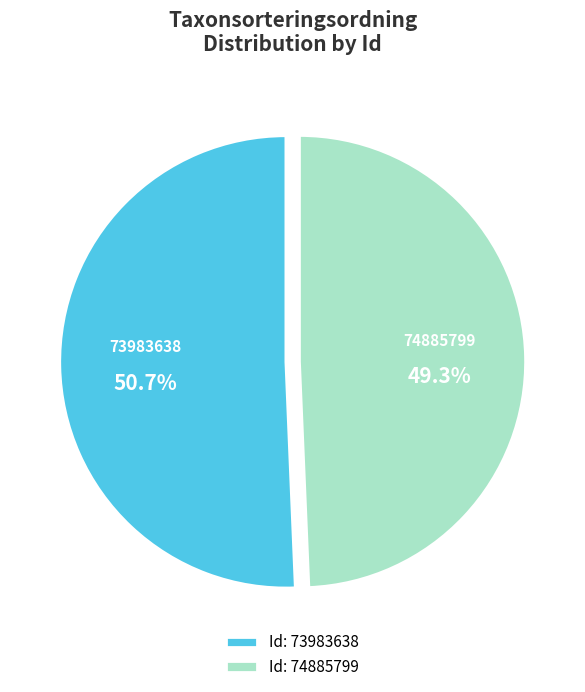

Is it true that 74885799 is 38% of the pie?

False